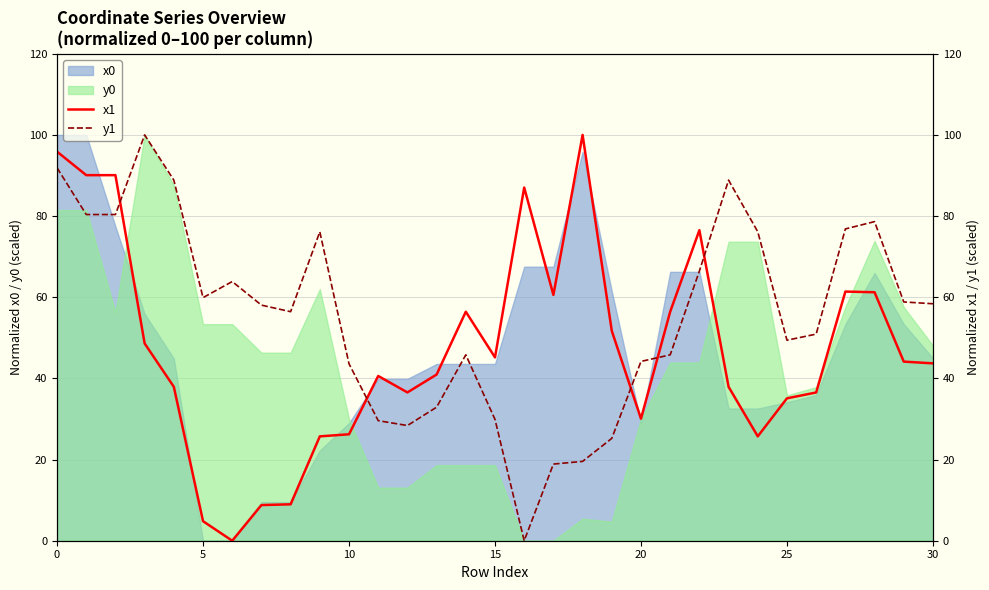

How many interior local peaks does the x1 series have?

6